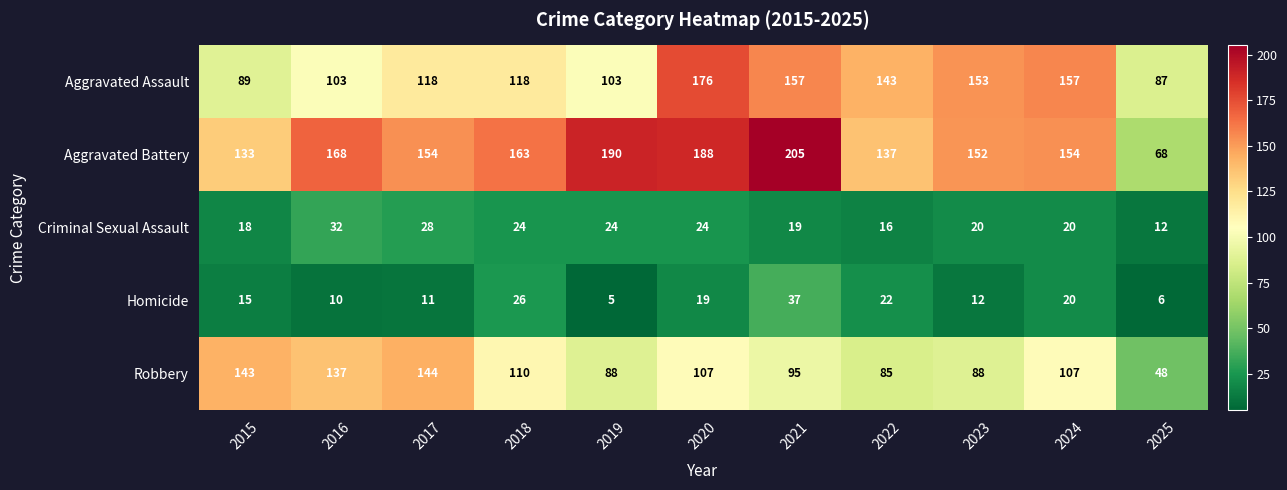

At which category does the chart reach its peak across all series?

2021